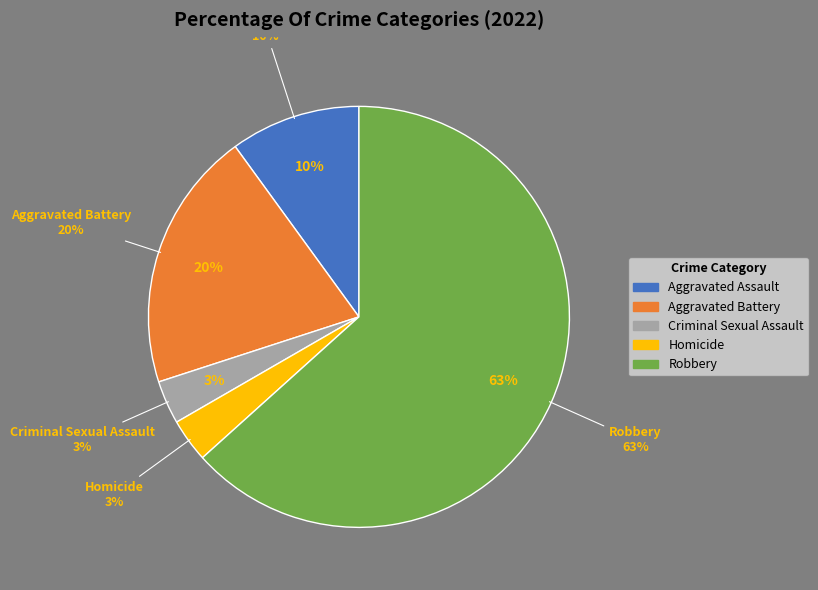

Which category has the biggest portion of the pie?

Robbery